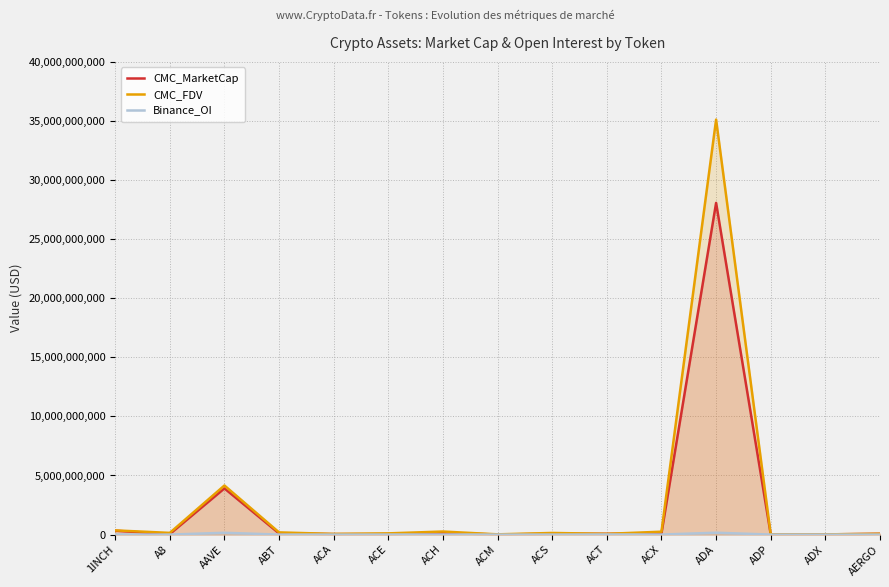

What is the value of the CMC_MarketCap point at the 11th from the left?

106210776